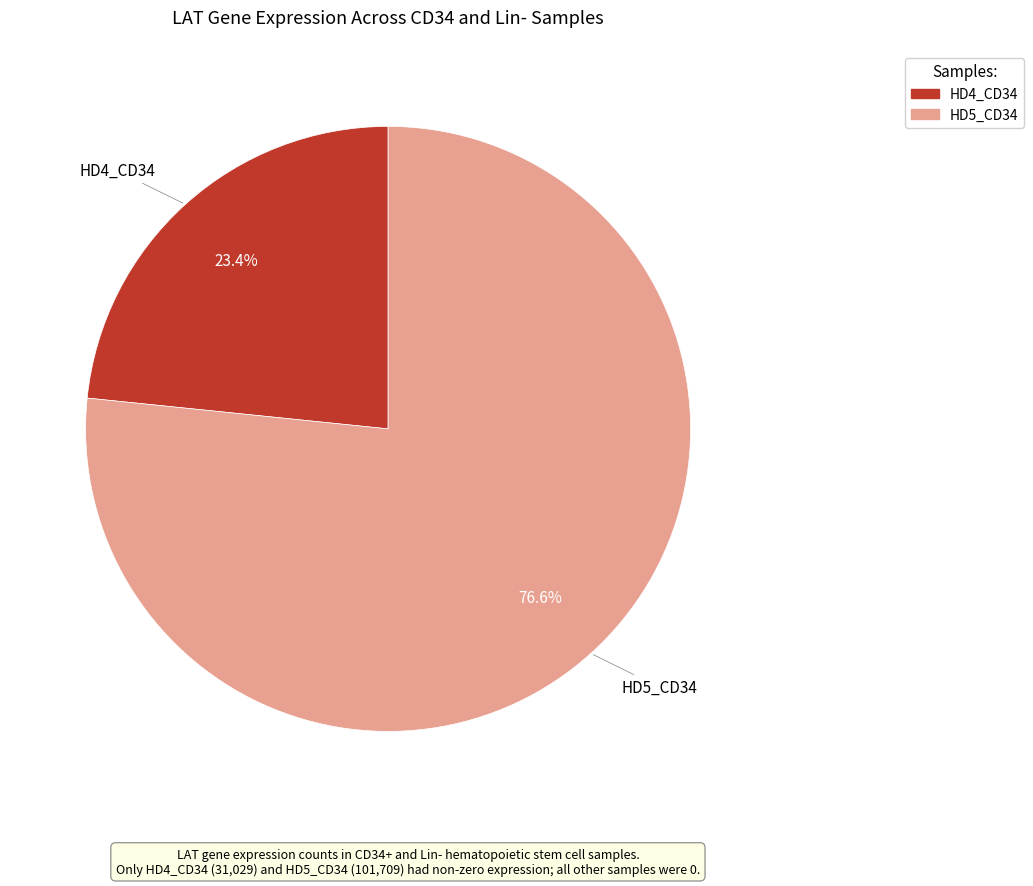

Does HD4_CD34 represent more than half of the total?

No